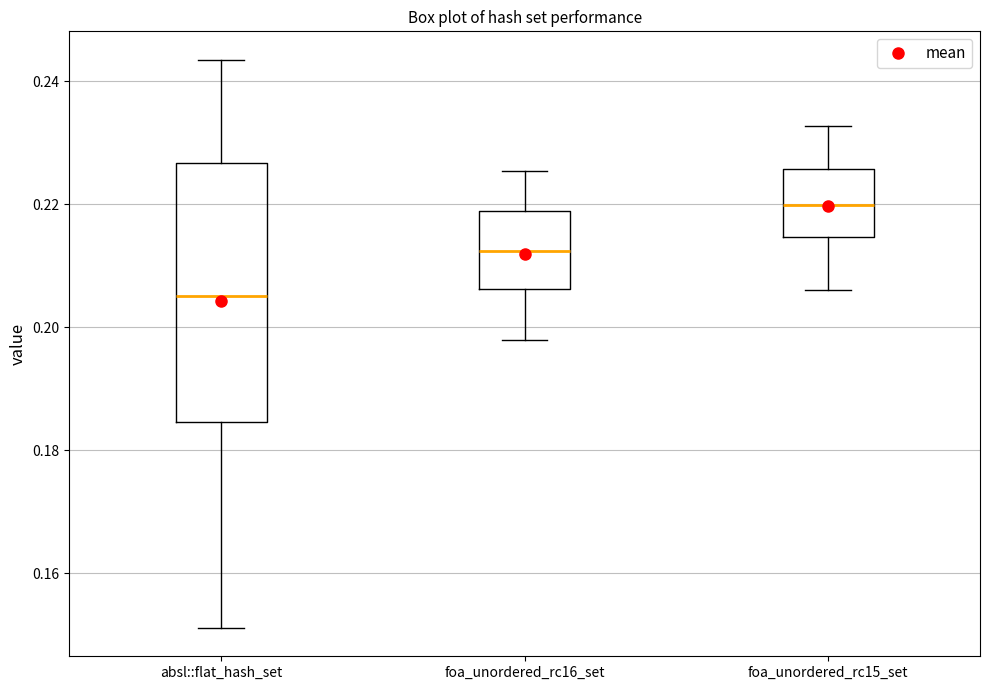

Reading left to right, transcribe this box plot: for each box, give where its median line is, the range the box spans, and where its two whiskers end, as read against the y-axis. The values are not printed on the chart, so give them approximately, as read against the axis.

absl::flat_hash_set: median 0.206, box 0.184 to 0.226, whiskers 0.152 to 0.244
foa_unordered_rc16_set: median 0.212, box 0.206 to 0.218, whiskers 0.198 to 0.226
foa_unordered_rc15_set: median 0.220, box 0.214 to 0.226, whiskers 0.206 to 0.232